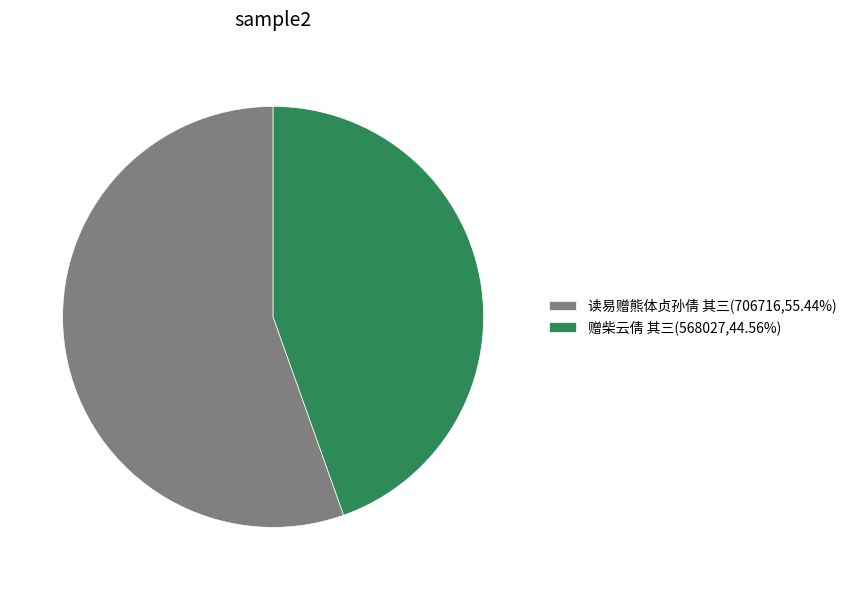

Combined, do 赠柴云倩 其三 and 读易赠熊体贞孙倩 其三 account for over 50%?

Yes